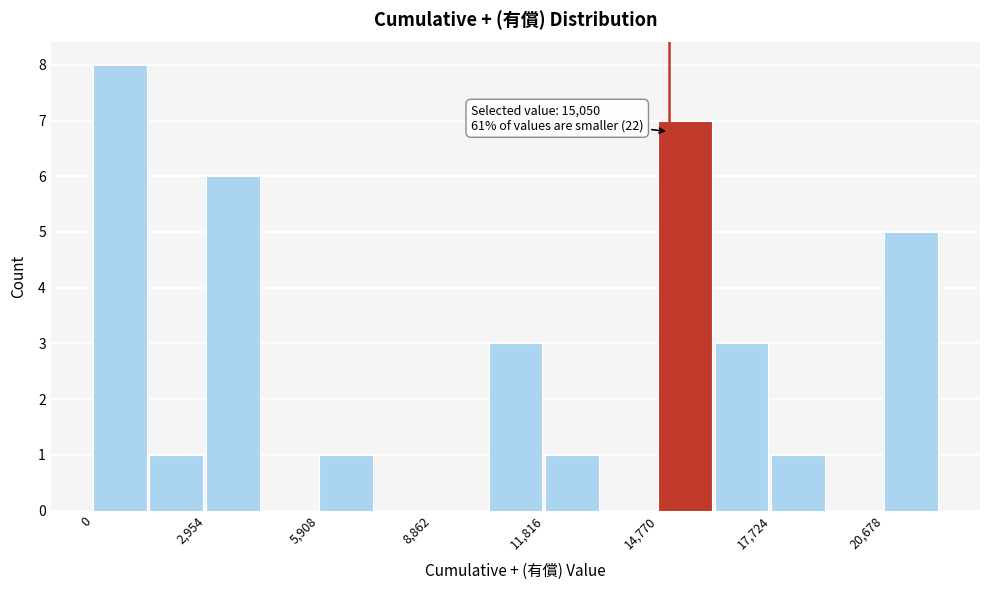

Around what value on the x-axis is the tallest bar? Give the approximate position of its centre, as read against the axis.

500